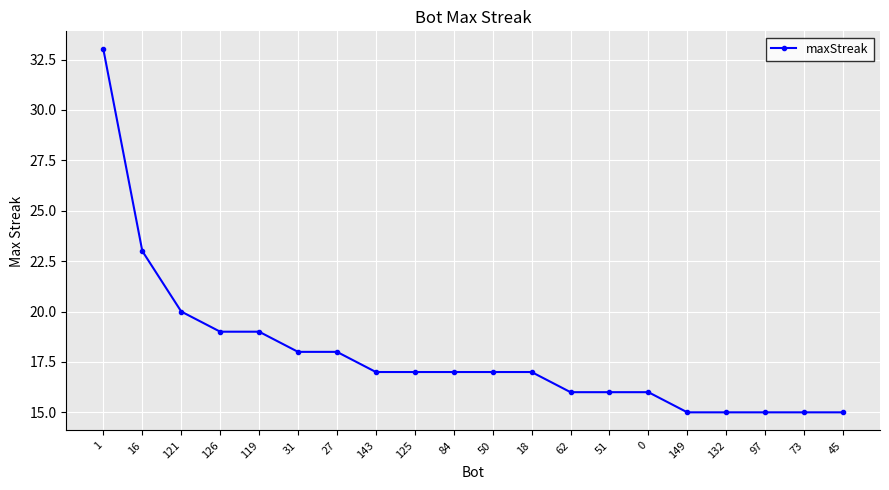

Is it true that the value at 0 is 16?

True